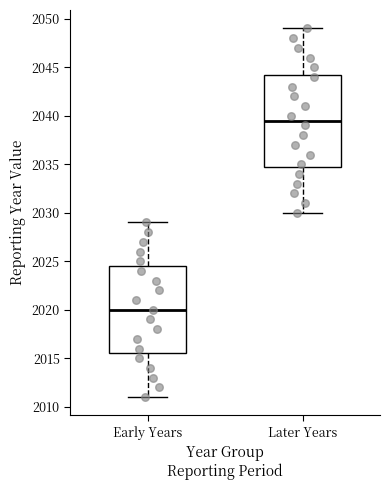

Which box is the tallest, from its lower edge to its upper edge?

Later Years